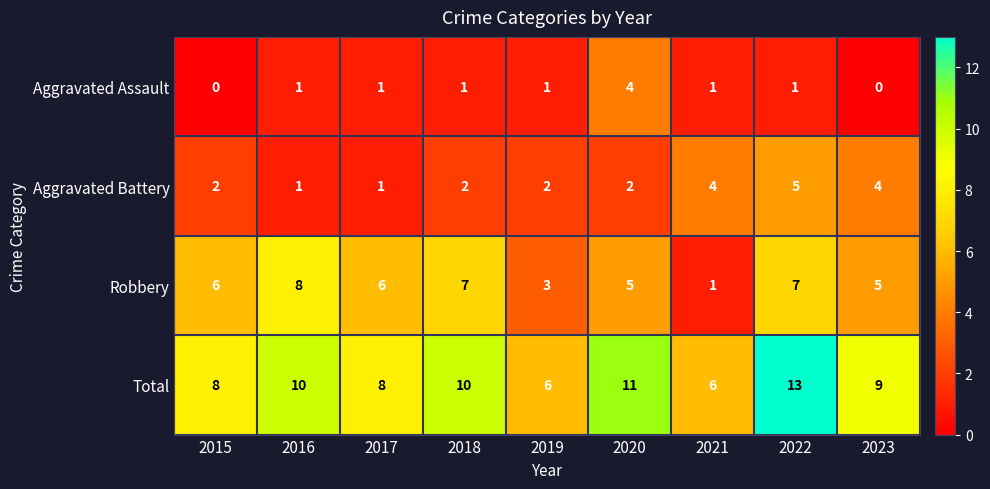

What is the approximate value of Total at 2019?

6